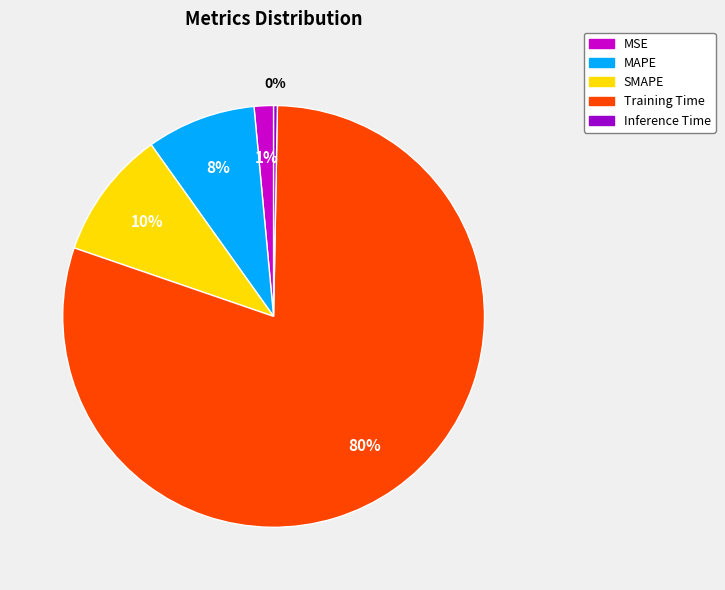

To the nearest percent, what is the average slice percentage?

20%